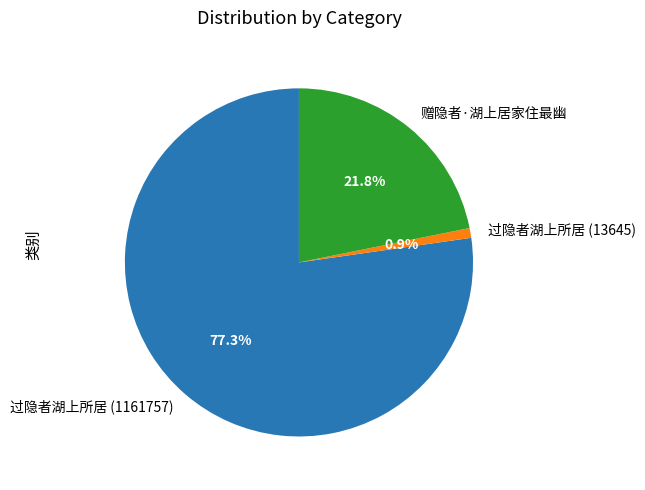

Does any single category account for the majority?

Yes